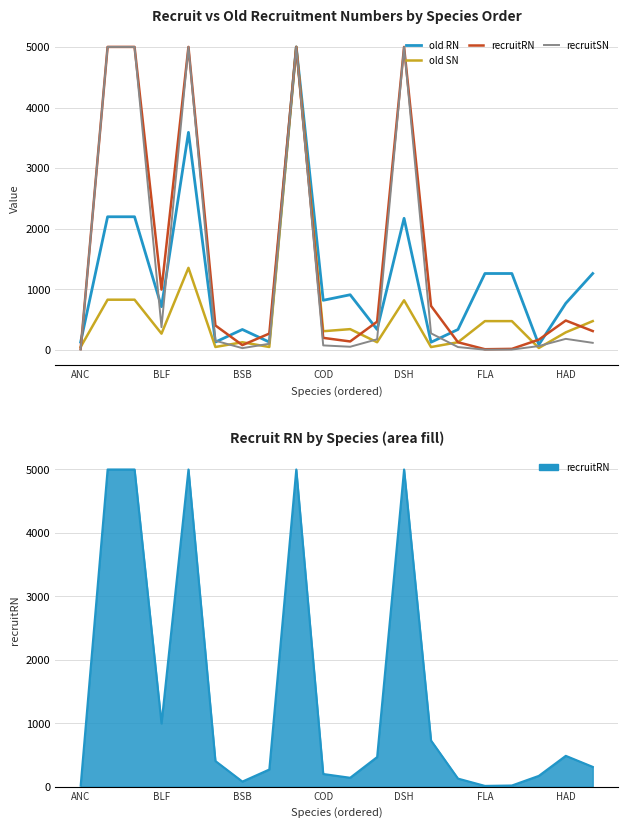

Is this an area chart (filled region under the line)?

No